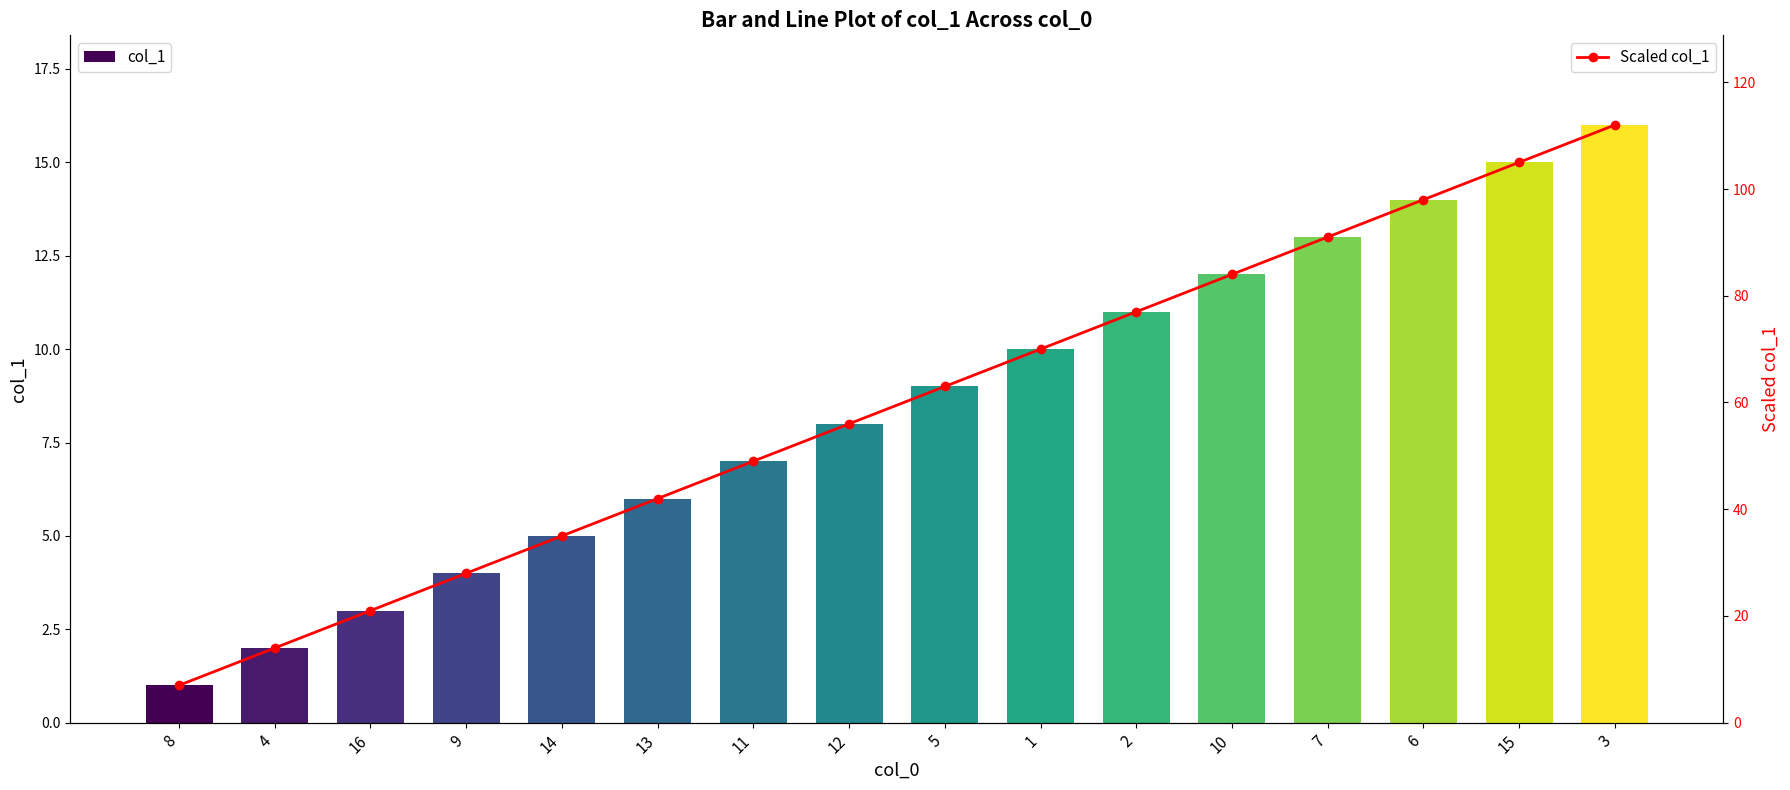

Which category has the lowest value in the Scaled col_1 series?

8